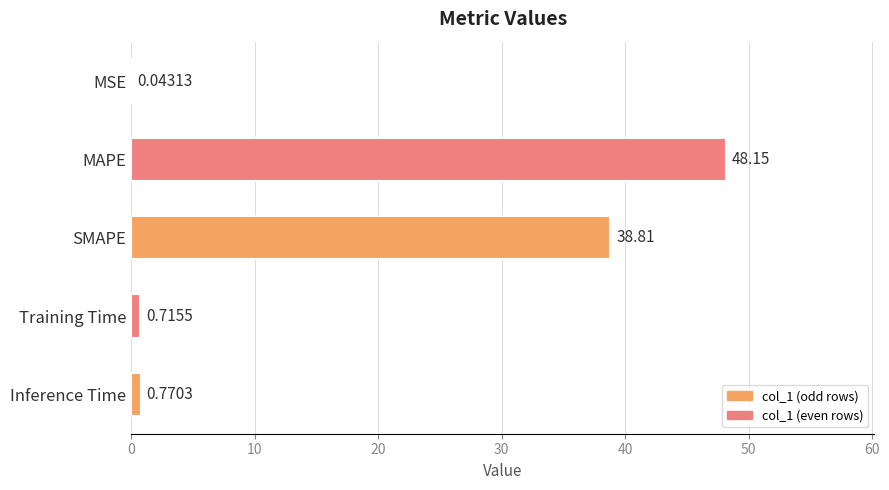

What is the change in value from SMAPE to Inference Time?

-38.0